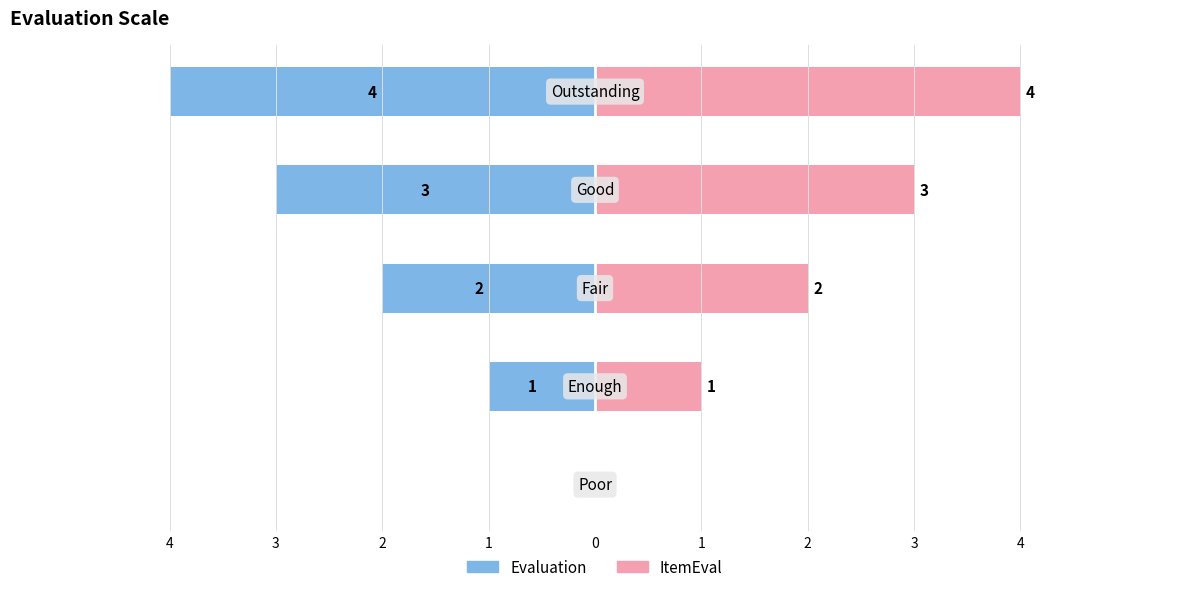

Is the value of Evaluation at 4 greater than the value of ItemEval at 0?

No